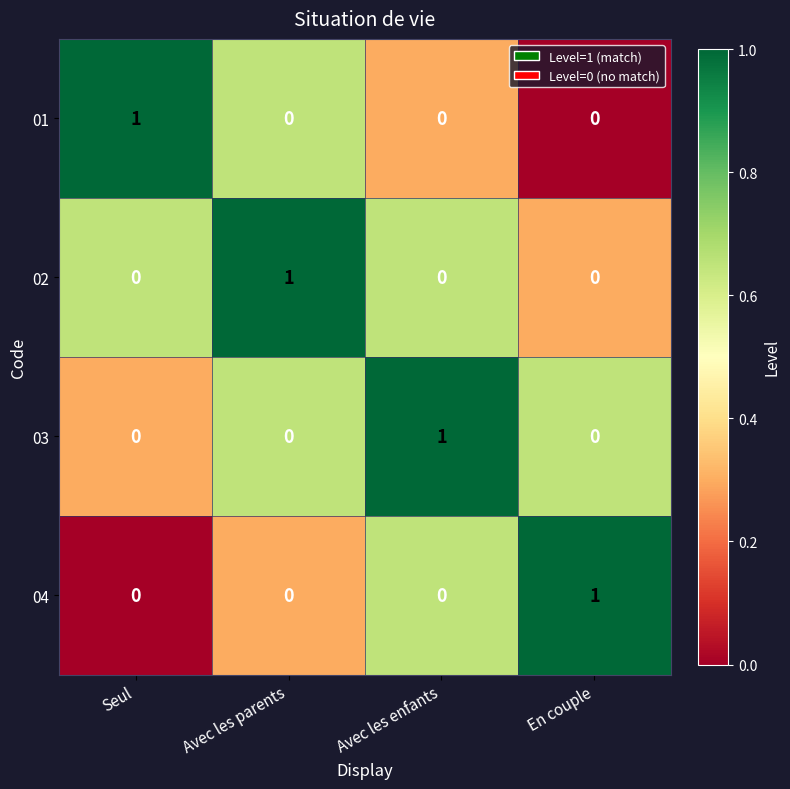

Which category has the highest value in the 02 series?

Avec les parents